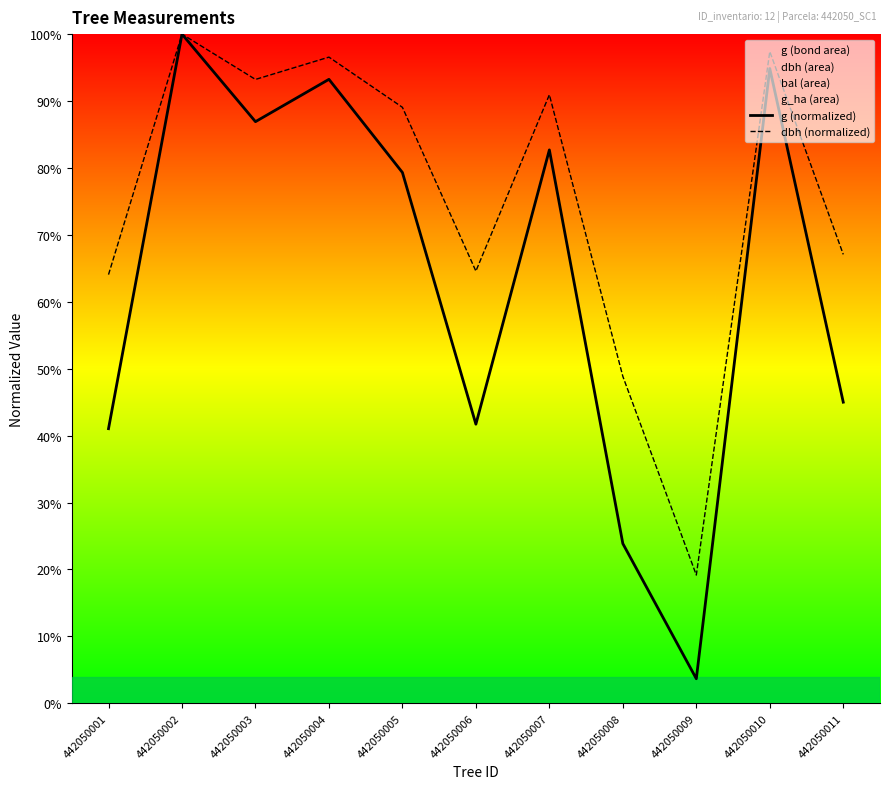

Which series has the largest range (max minus min)?

g (normalized)